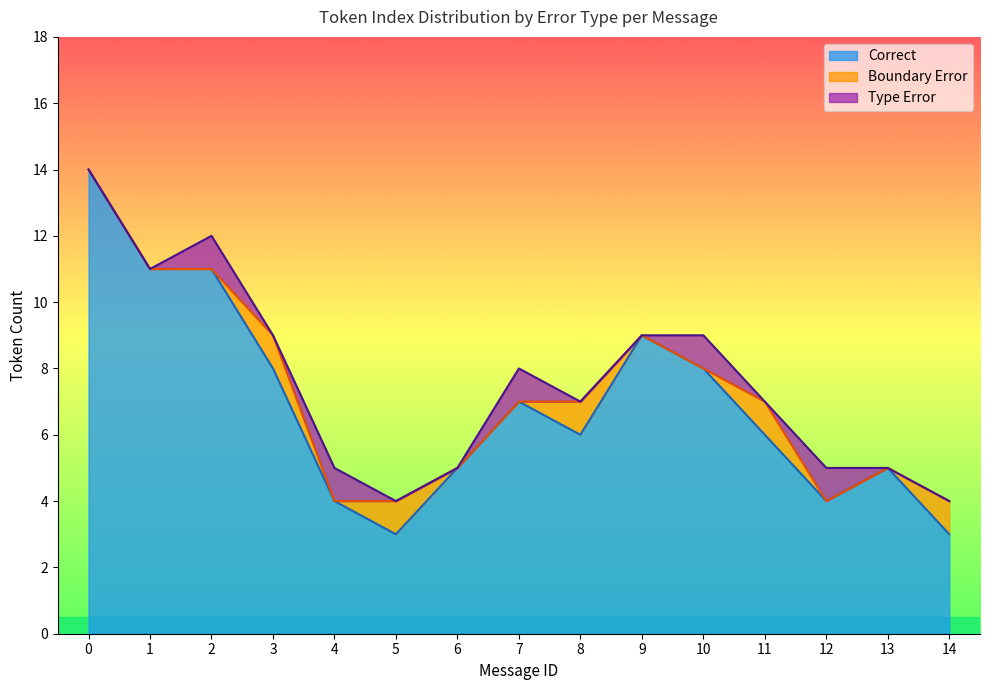

Rank the series at 3 from lowest to highest value.

Type Error, Boundary Error, Correct